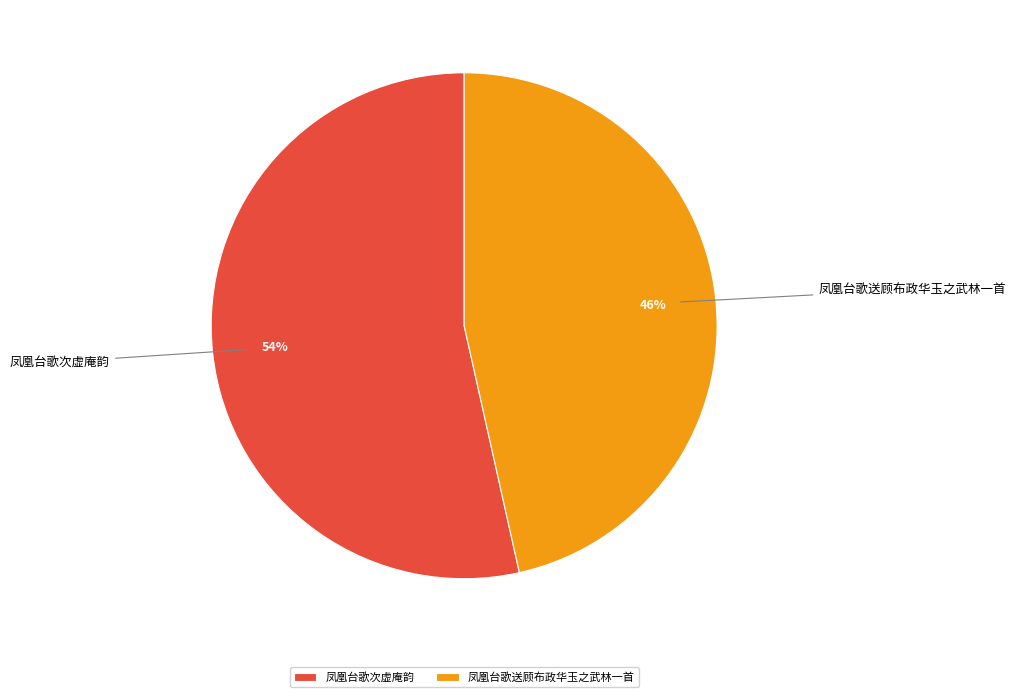

Count the number of slices in the pie.

2